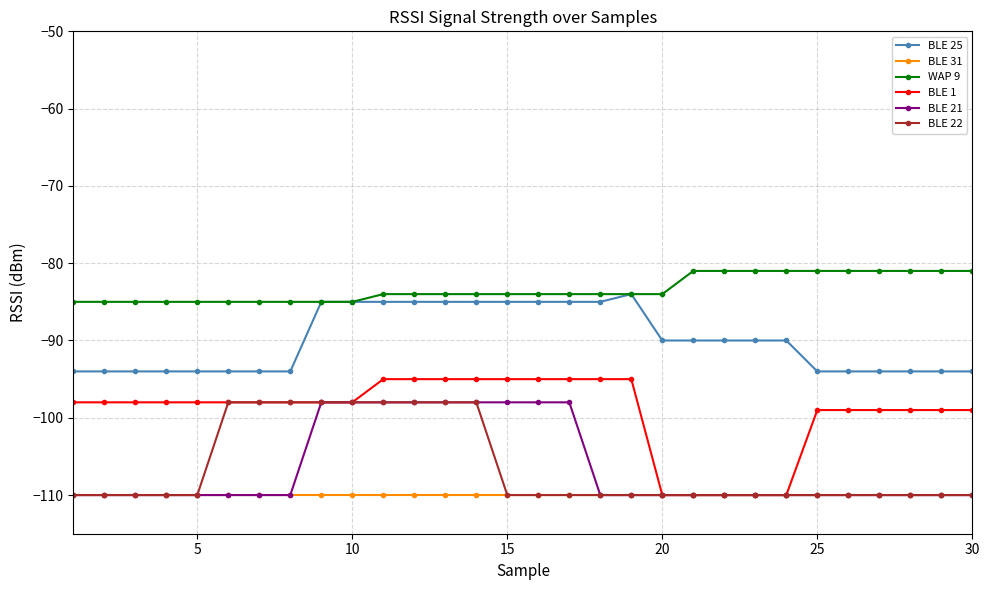

True or false: WAP 9 and BLE 31 cross at least once.

False